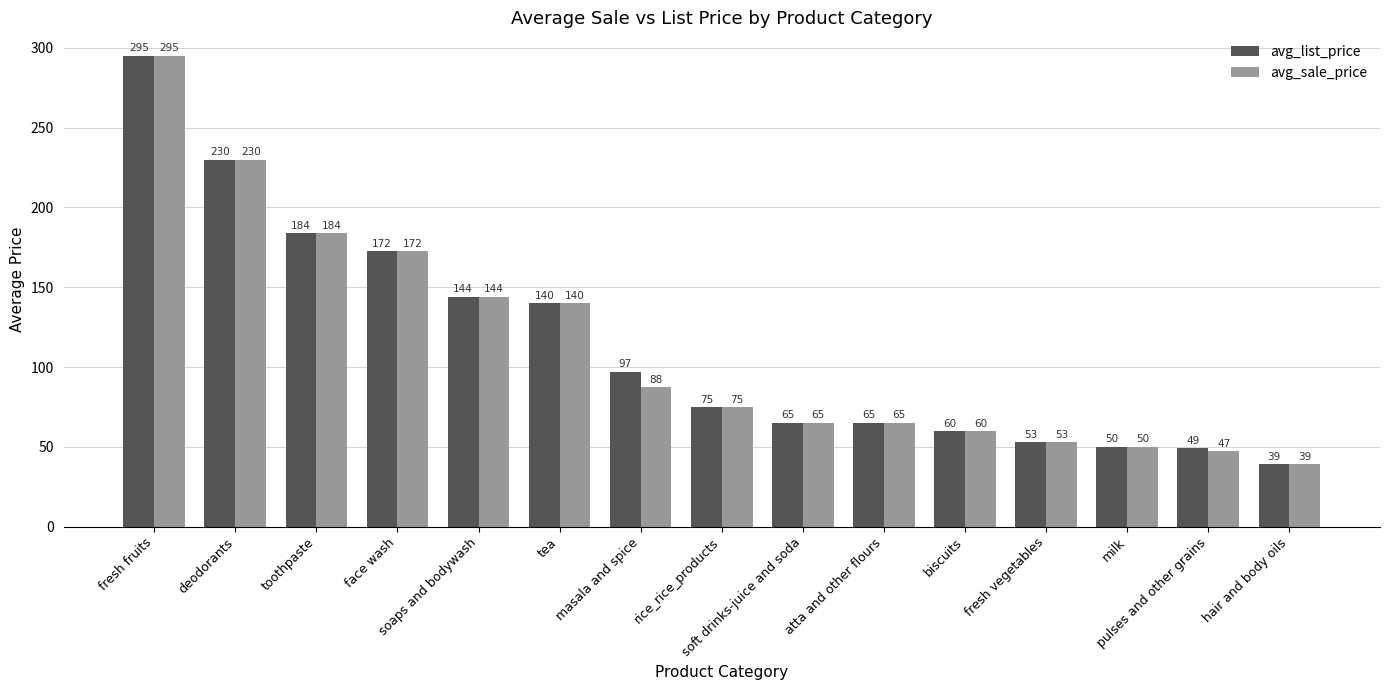

Rank the series by their average value, from lowest to highest.

avg_sale_price, avg_list_price